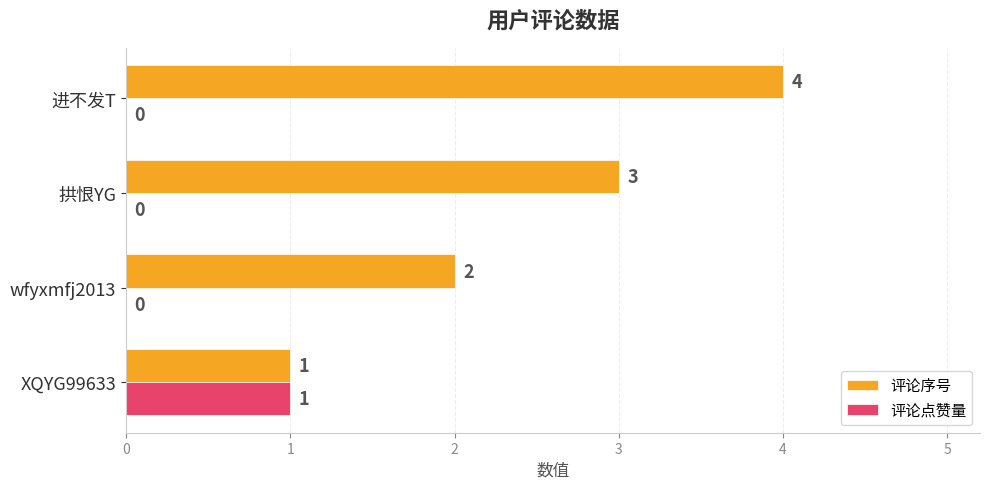

At which label does 评论点赞量 reach its peak?

XQYG99633